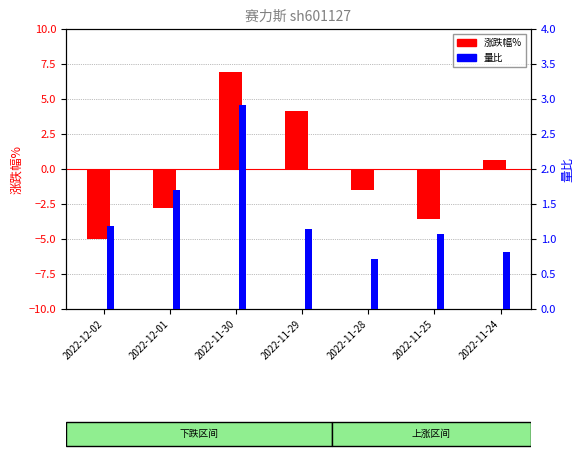

True or false: 量比 has a value of 0.4 at 2022-11-25.

False